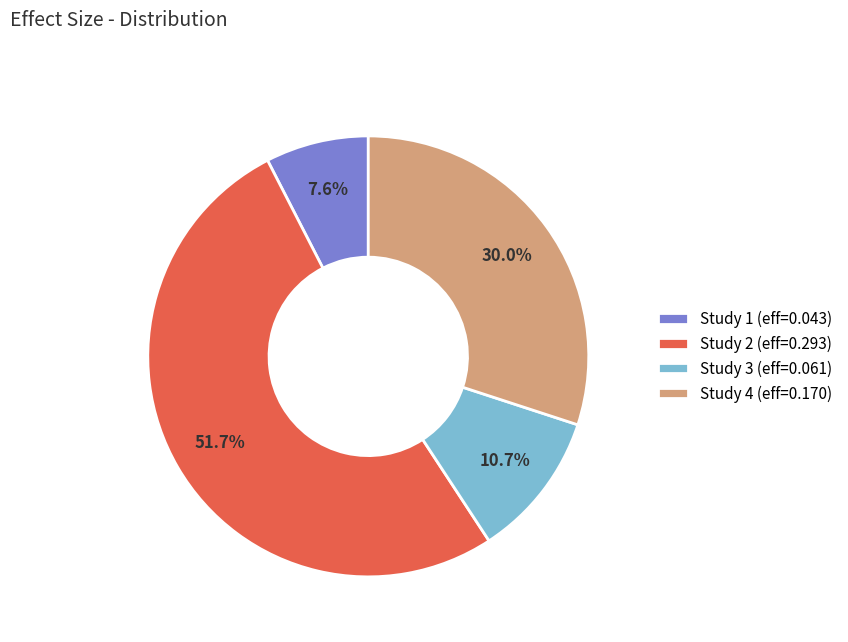

Which has a higher value, Study 2 (eff=0.293) or Study 3 (eff=0.061)?

Study 2 (eff=0.293)